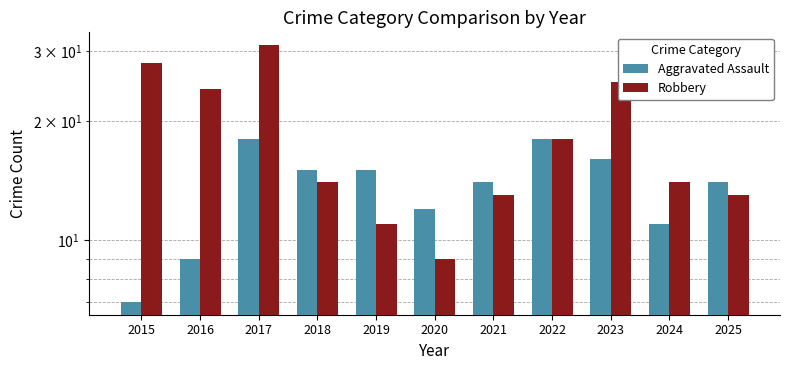

What is the total value across all series at 2021?

27